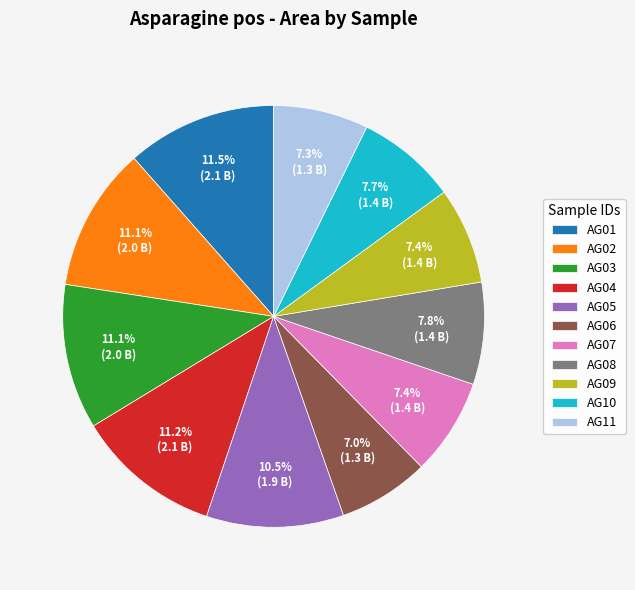

Is AG09 the majority of the pie?

No